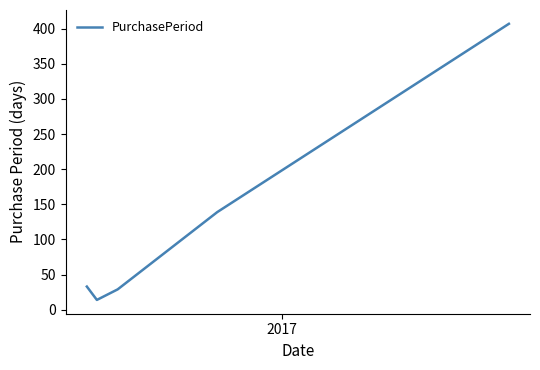

True or false: the data has more than 0 interior local peaks.

False